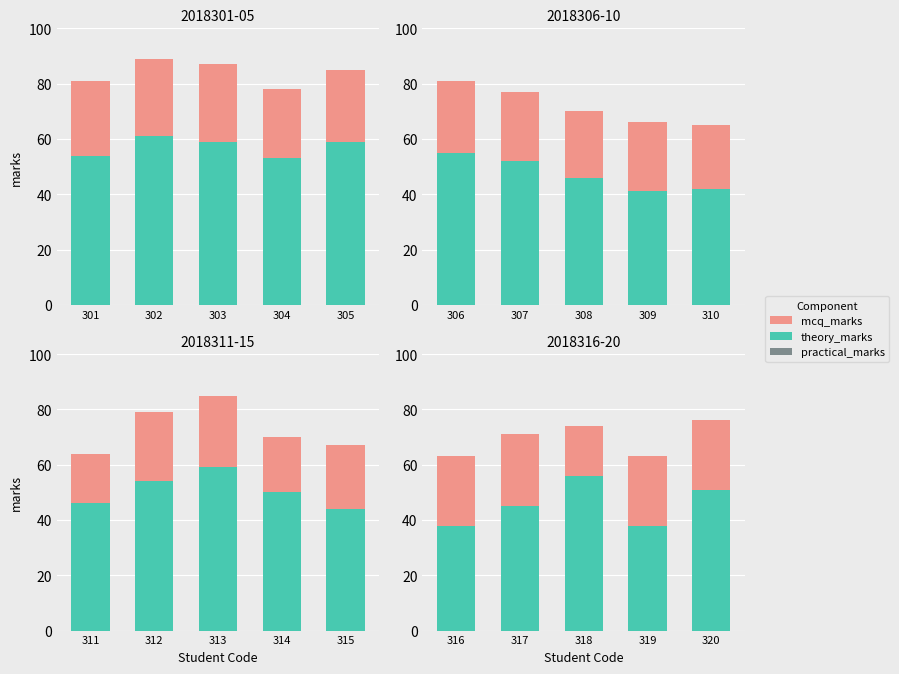

How many categories are shown in the chart?

5